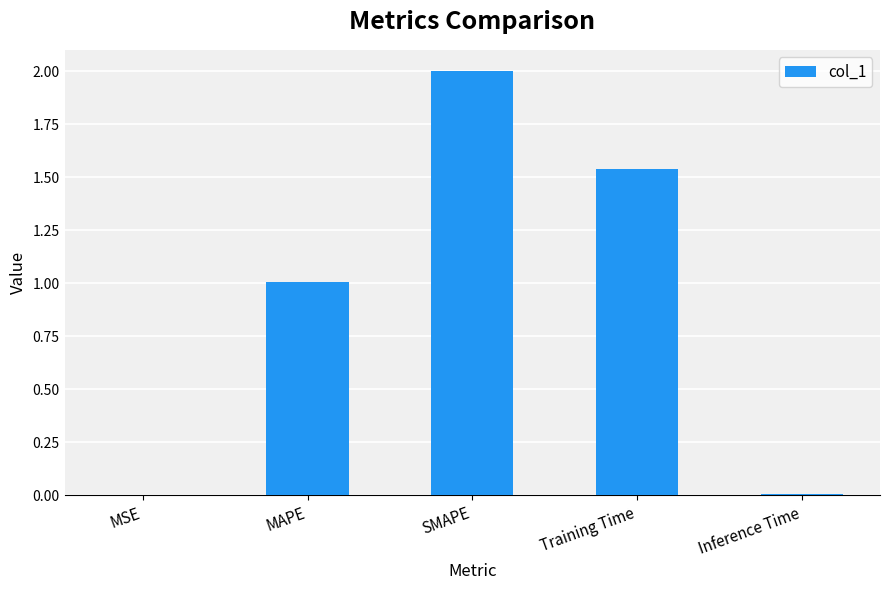

The value at Training Time is 0.4. True or false?

False